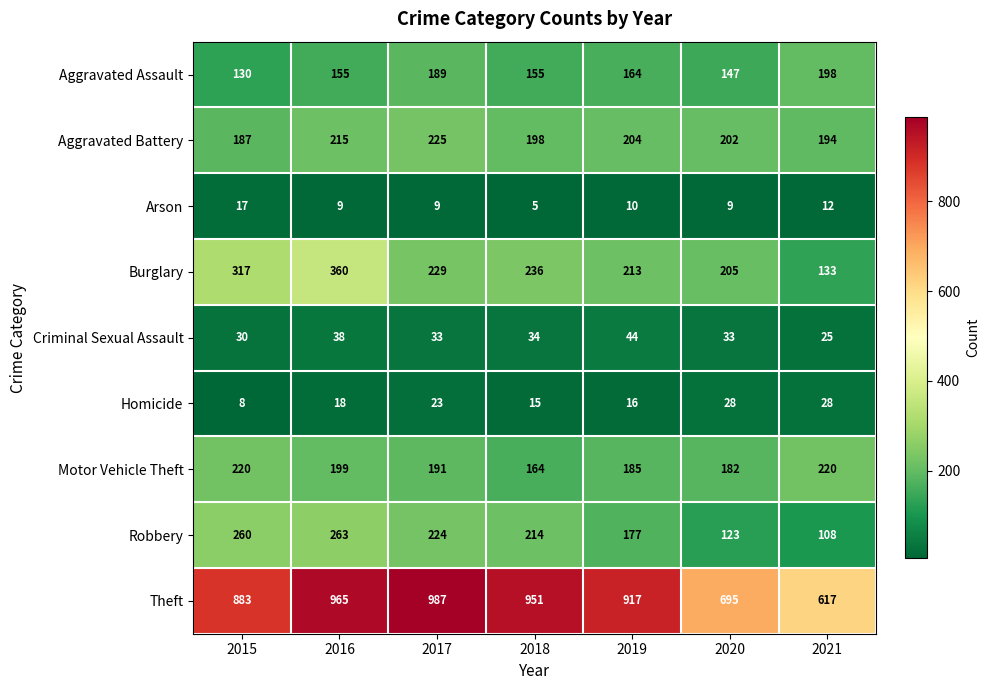

Count the number of data series in this chart.

9